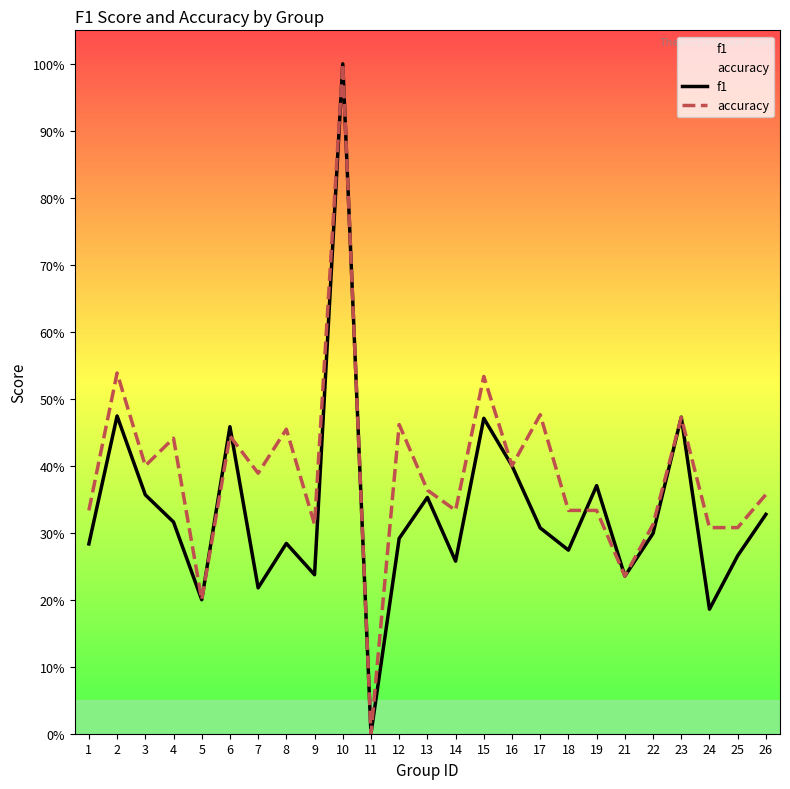

Which series ends up on top after the final intersection of accuracy and f1?

accuracy